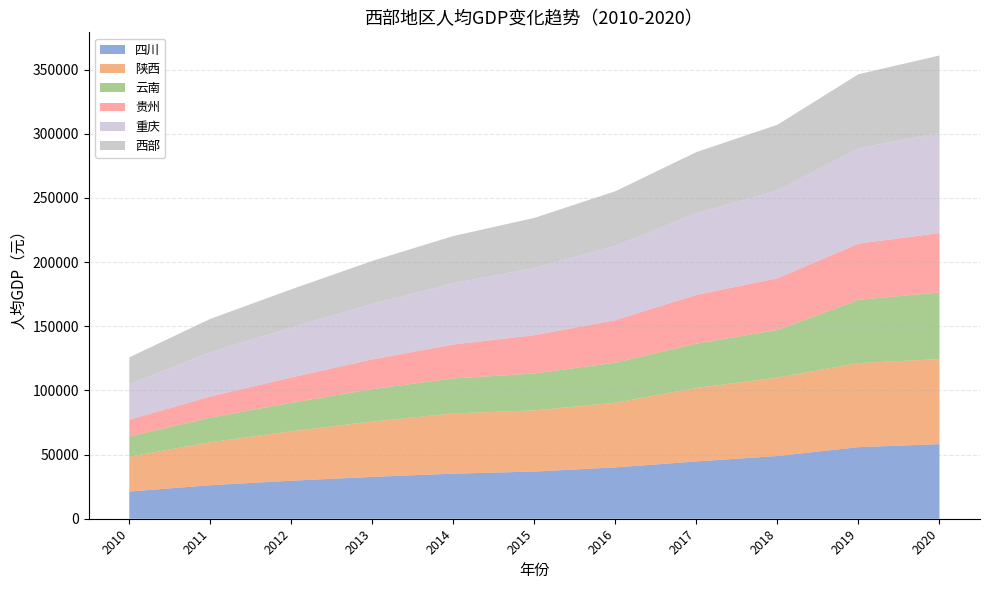

Reading left to right, list all the values displayed in this chart.

四川: 2010=21182.0	2011=26133.0	2012=29608.0	2013=32617.0	2014=35128.0	2015=36775.0	2016=40003.0	2017=44651.0	2018=48883.0	2019=55774.0	2020=58126.0
陕西: 2010=27133.0	2011=33464.0	2012=38564.0	2013=43117.0	2014=46929.0	2015=47626.0	2016=50398.0	2017=57266.0	2018=61115.0	2019=65506.0	2020=66292.0
云南: 2010=15752.0	2011=19265.0	2012=22195.0	2013=25322.0	2014=27264.0	2015=28806.0	2016=31265.0	2017=34545.0	2018=37136.0	2019=49323.0	2020=51975.0
贵州: 2010=13119.0	2011=16413.0	2012=19710.0	2013=23151.0	2014=26437.0	2015=29847.0	2016=33127.0	2017=37956.0	2018=40271.0	2019=43727.0	2020=46267.0
重庆: 2010=27596.0	2011=34500.0	2012=38914.0	2013=43223.0	2014=47850.0	2015=52321.0	2016=57902.0	2017=63689.0	2018=68464.0	2019=74337.0	2020=78170.0
西部: 2010=20956.4	2011=25955.0	2012=29798.2	2013=33486.0	2014=36721.6	2015=39075.0	2016=42539.0	2017=47621.4	2018=51173.8	2019=57733.4	2020=60166.0